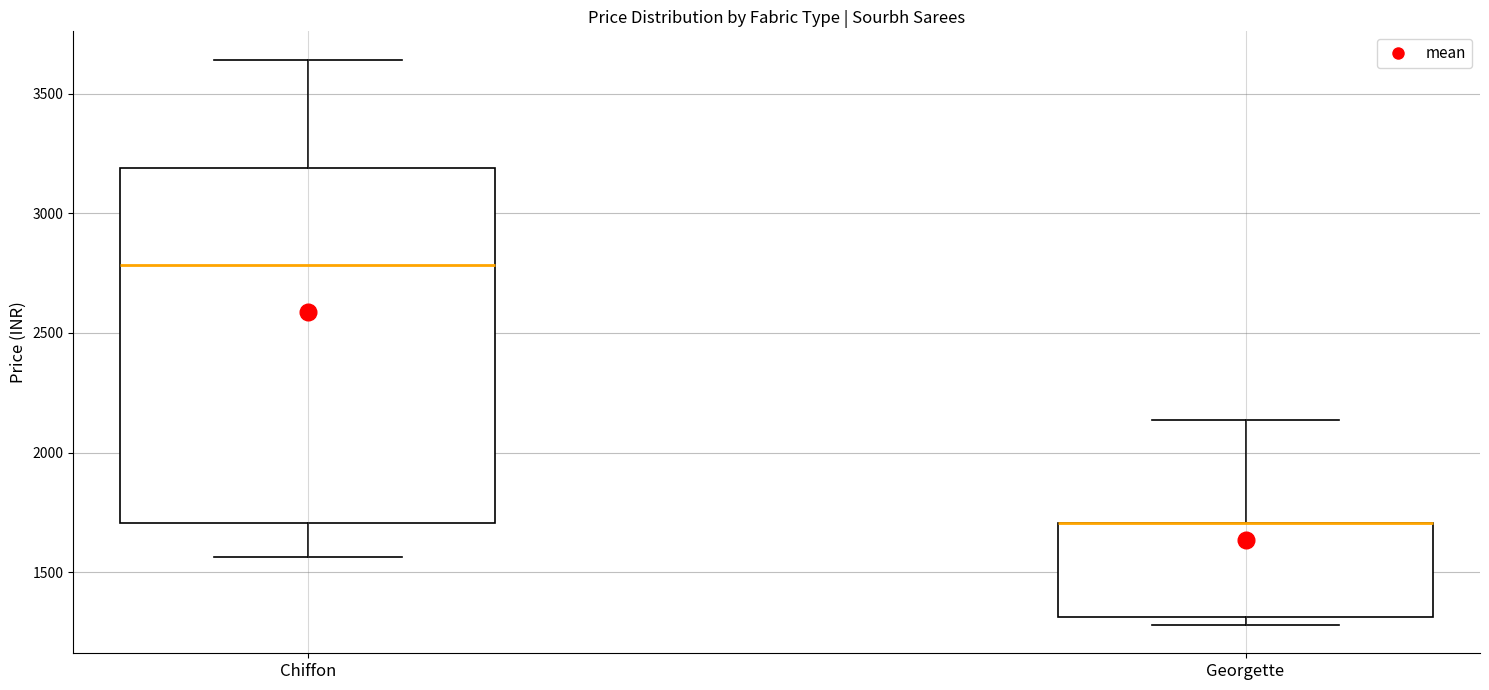

Reading left to right, read every box against the y-axis: the position of its median line, the range the box covers, and the ends of its whiskers. The values are not printed on the chart, so give them approximately, as read against the axis.

Chiffon: median 2800, box 1700 to 3200, whiskers 1550 to 3650
Georgette: median 1700 (drawn on the box's upper edge), box 1300 to 1700, whiskers 1300 (just below the box's lower edge) to 2150